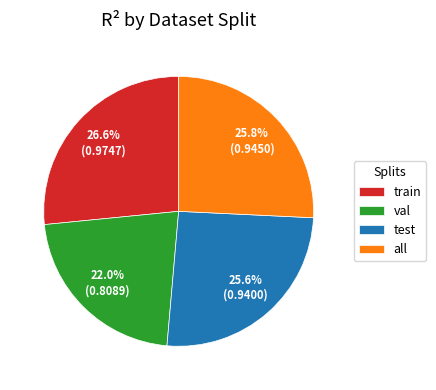

What percentage is the test slice, to the nearest percent?

26%